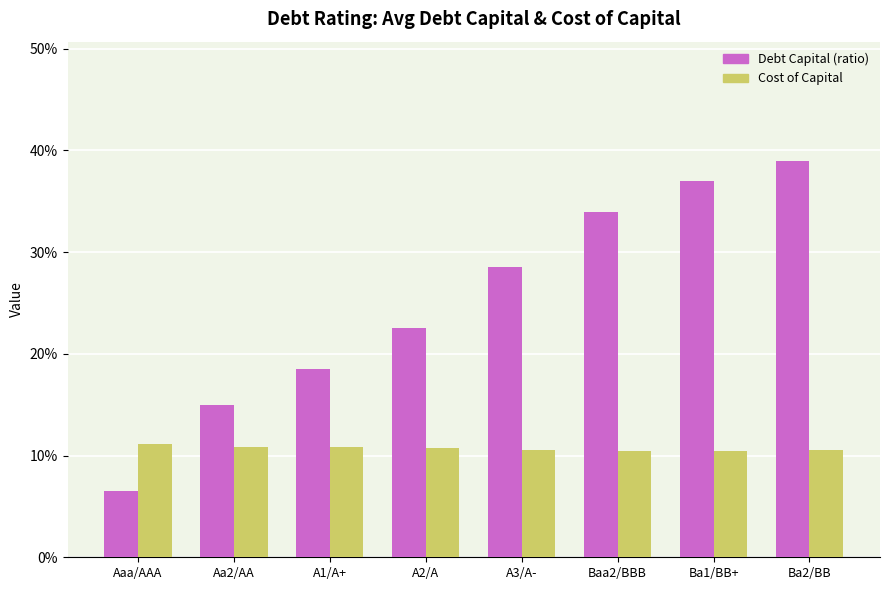

Which has a higher value, Aaa/AAA or A1/A+?

A1/A+